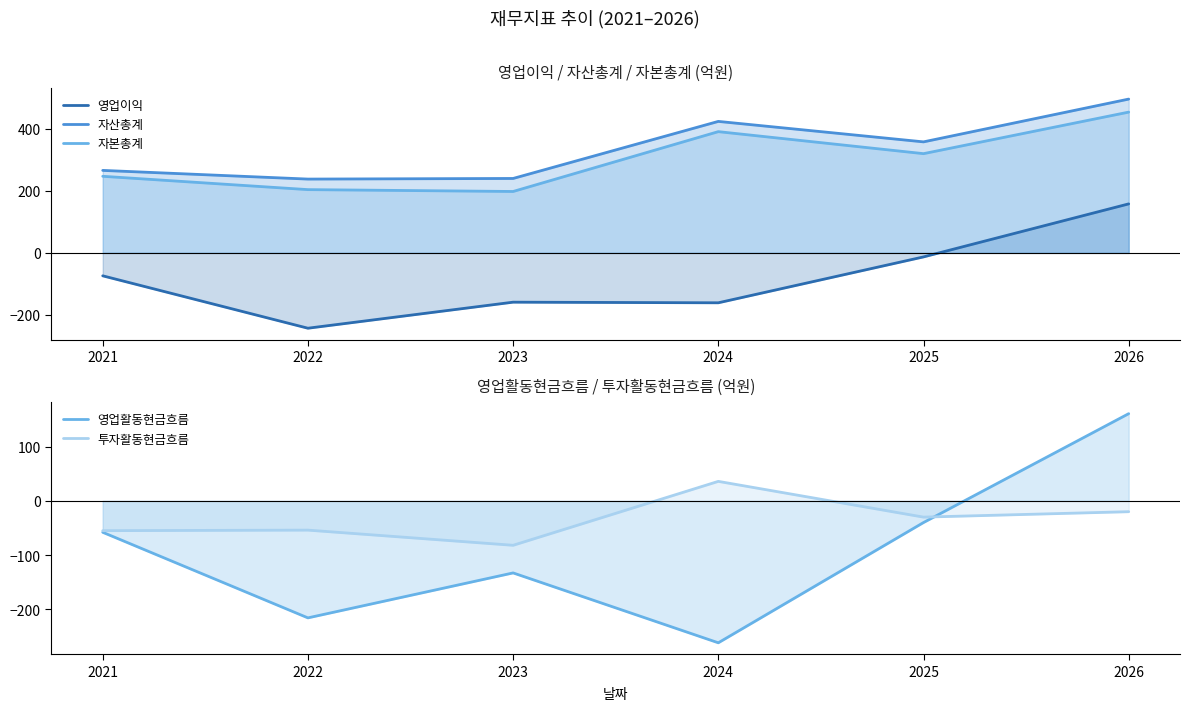

Read the 자본총계 value at 2026, to the nearest 50.

450